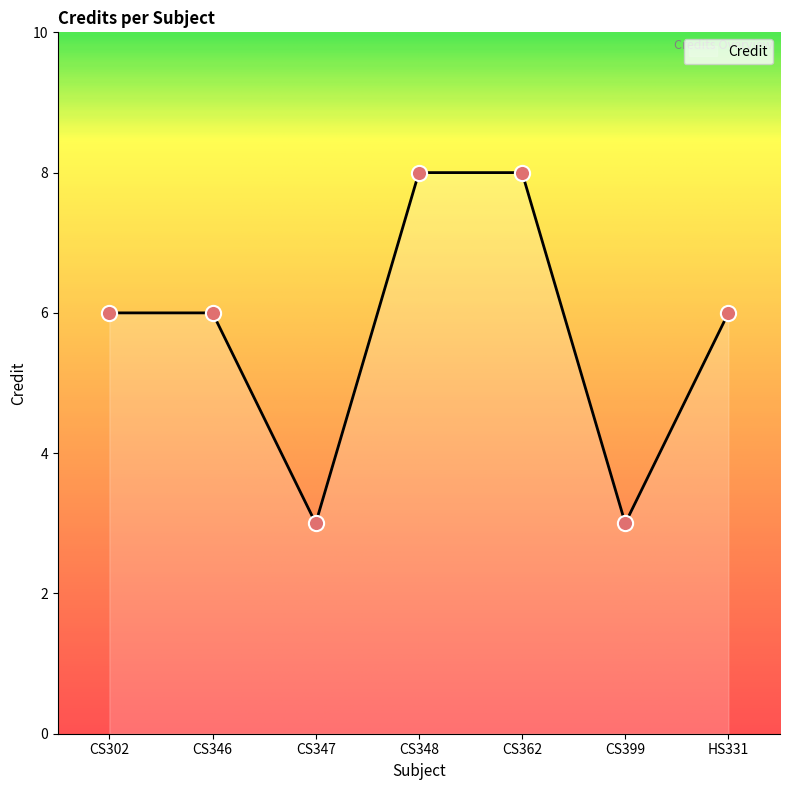

What is the ratio of the value at HS331 to the value at CS302?

1.0